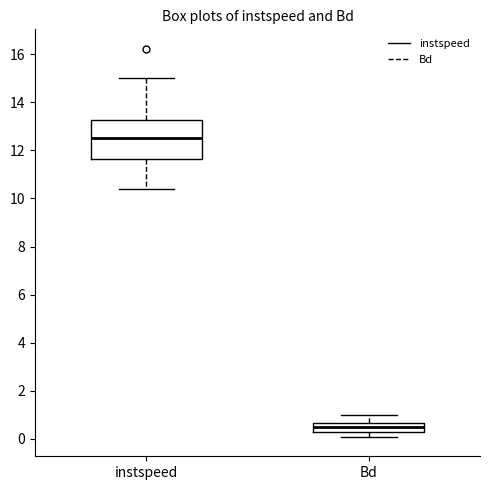

Which box's median line is the highest?

instspeed